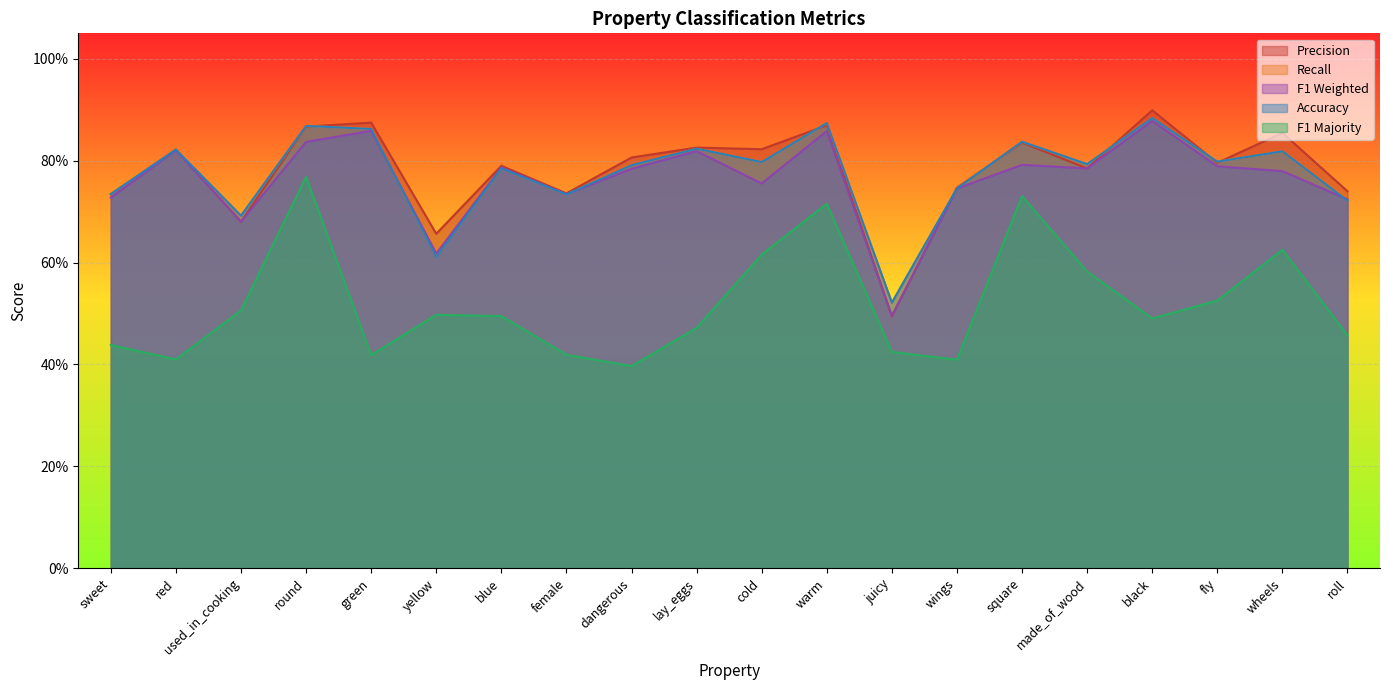

At which category does r reach its first local peak?

red